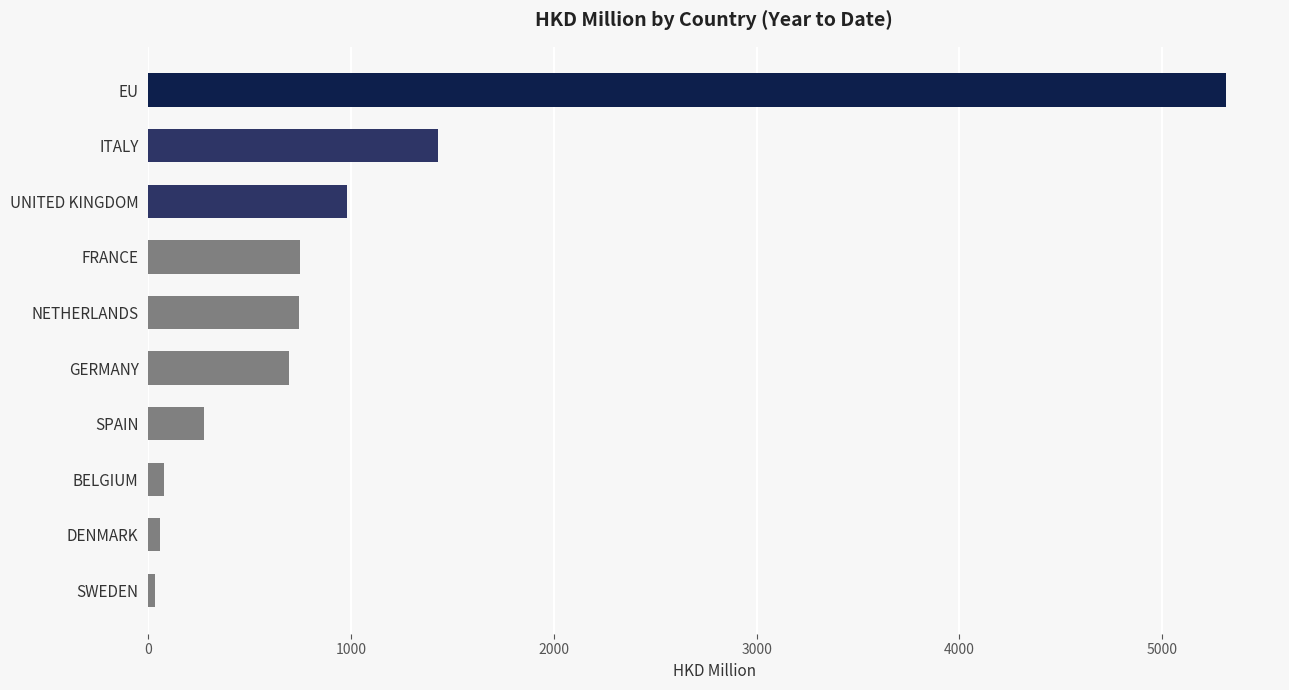

What is the greatest value displayed?

5315.1